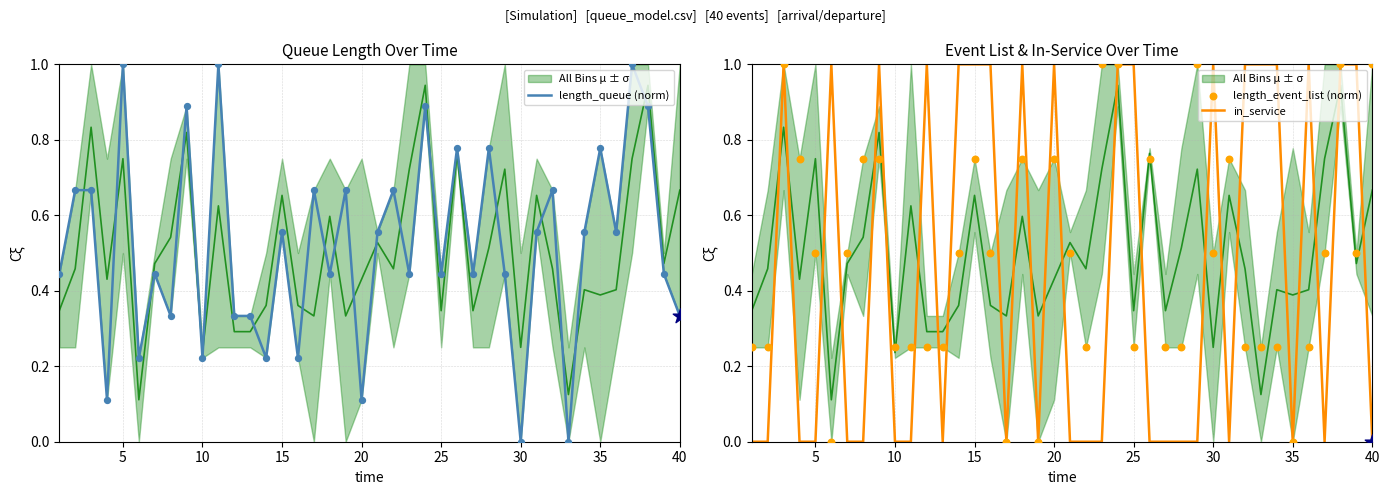

True or false: in_service has a value of 0 at 15.

False